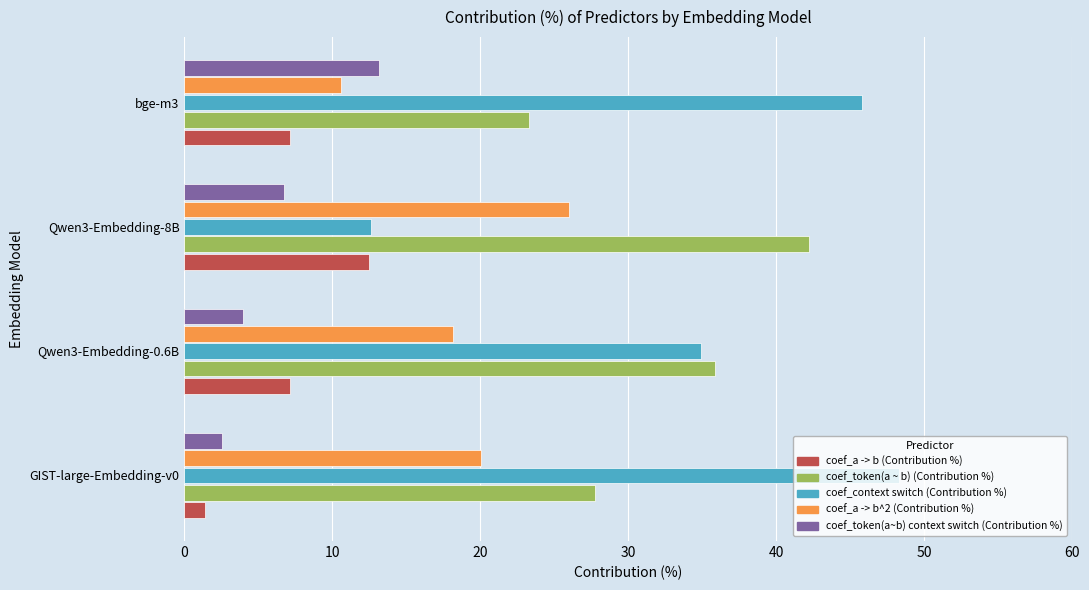

At which label is coef_context switch (Contribution %) closest to 30?

Qwen3-Embedding-0.6B